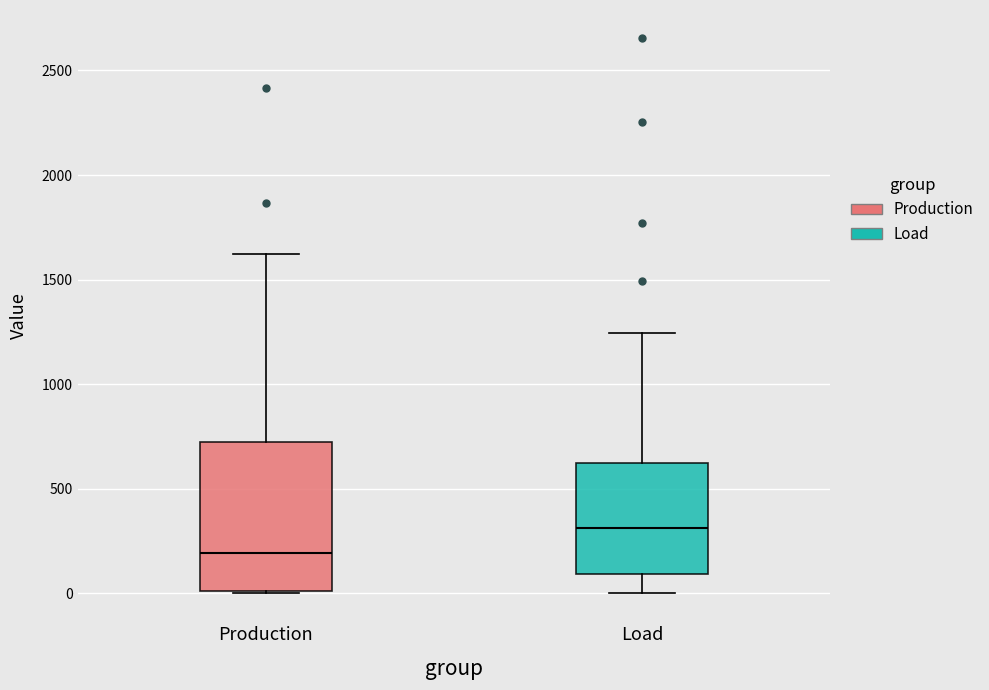

Comparing the boxes themselves (not the whiskers), which one is the tallest?

Production